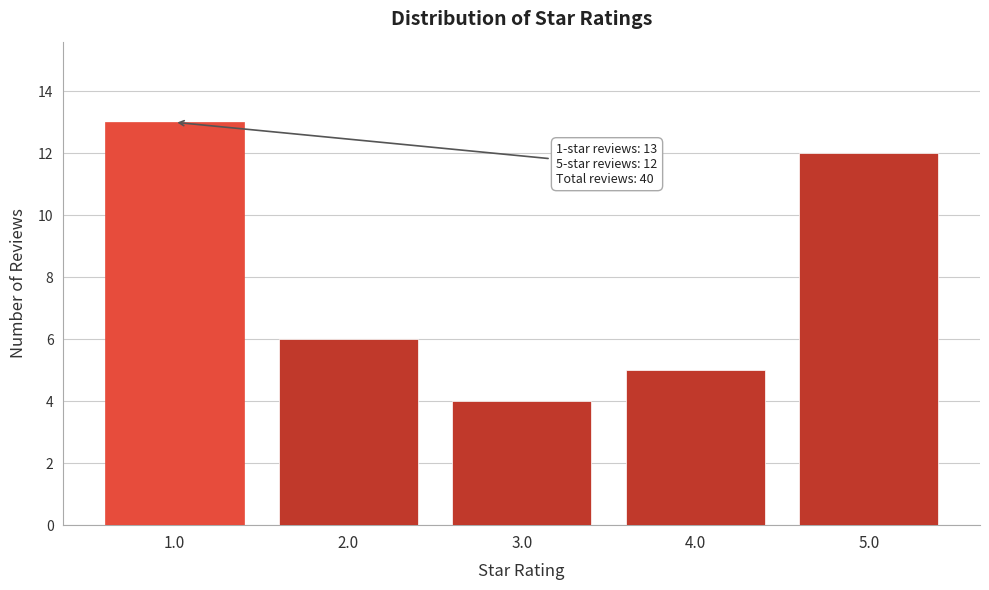

Reading left to right, what are all the values shown in this chart?

13	6	4	5	12